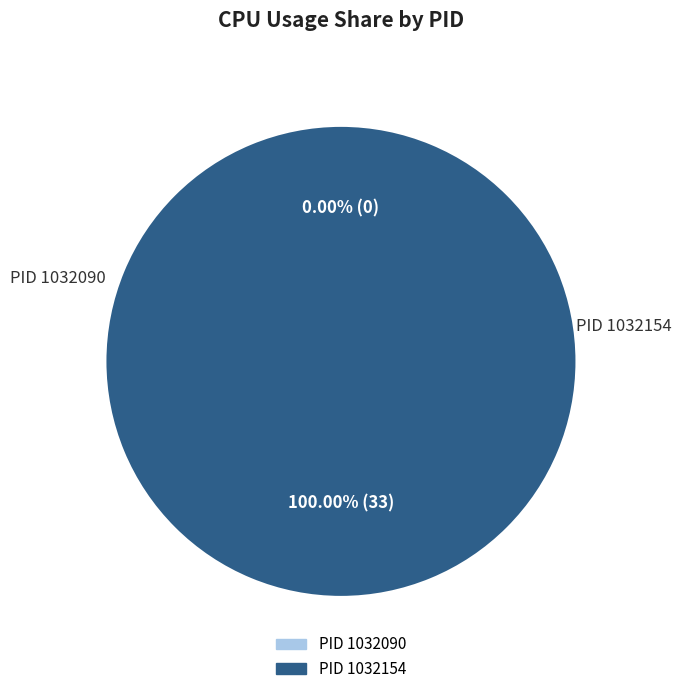

How many segments does this pie chart have?

2